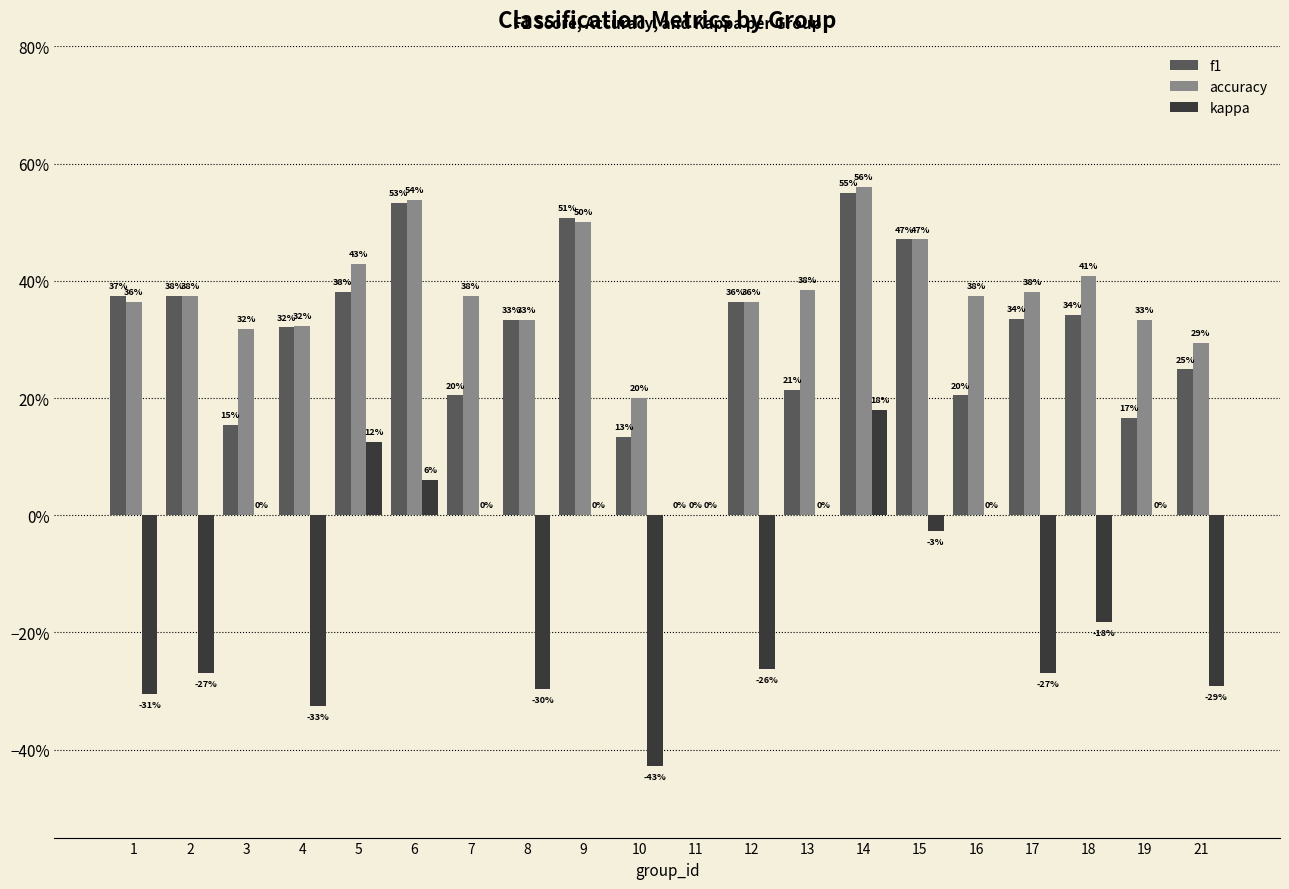

What is the sum of the accuracy values at 3 and 5?

0.7